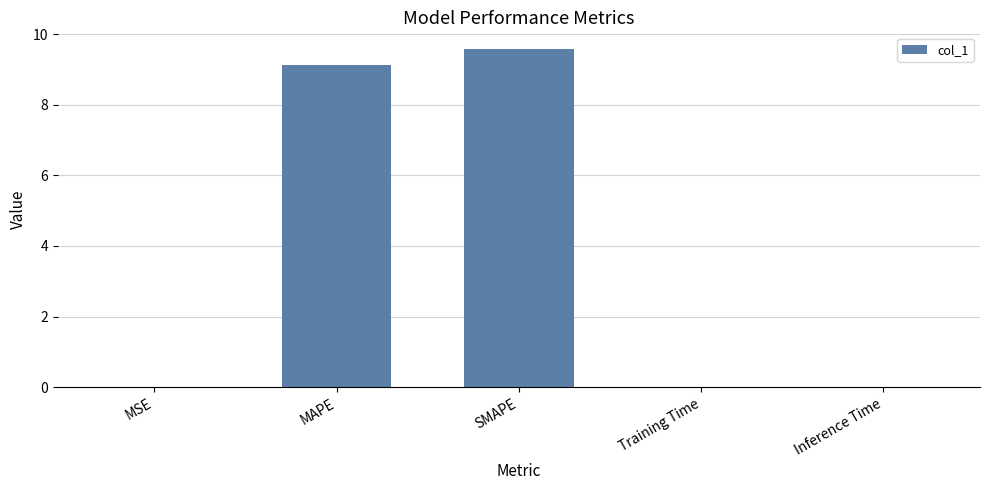

What is the maximum value shown in the chart?

9.6